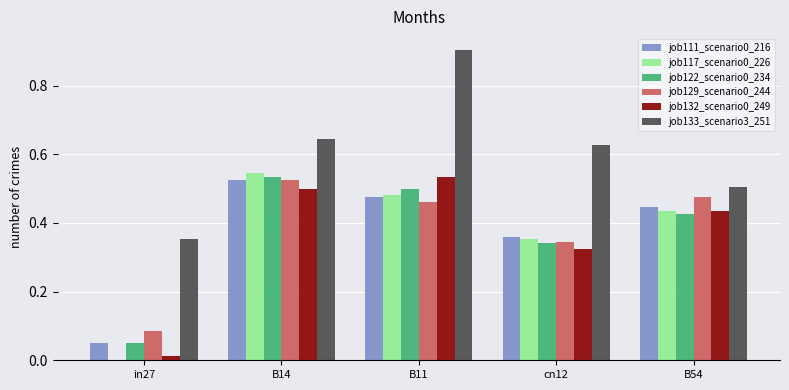

What is the total value across all series at B11?

3.4